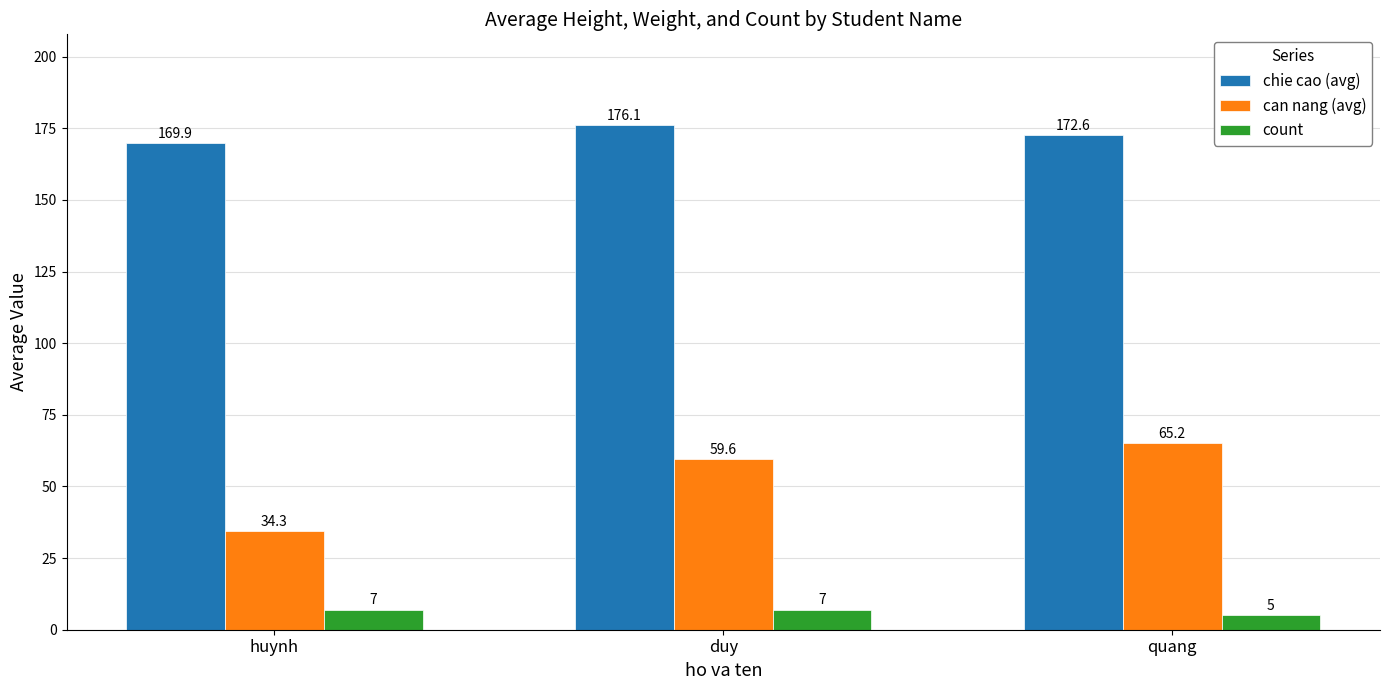

What position from the left is duy?

2